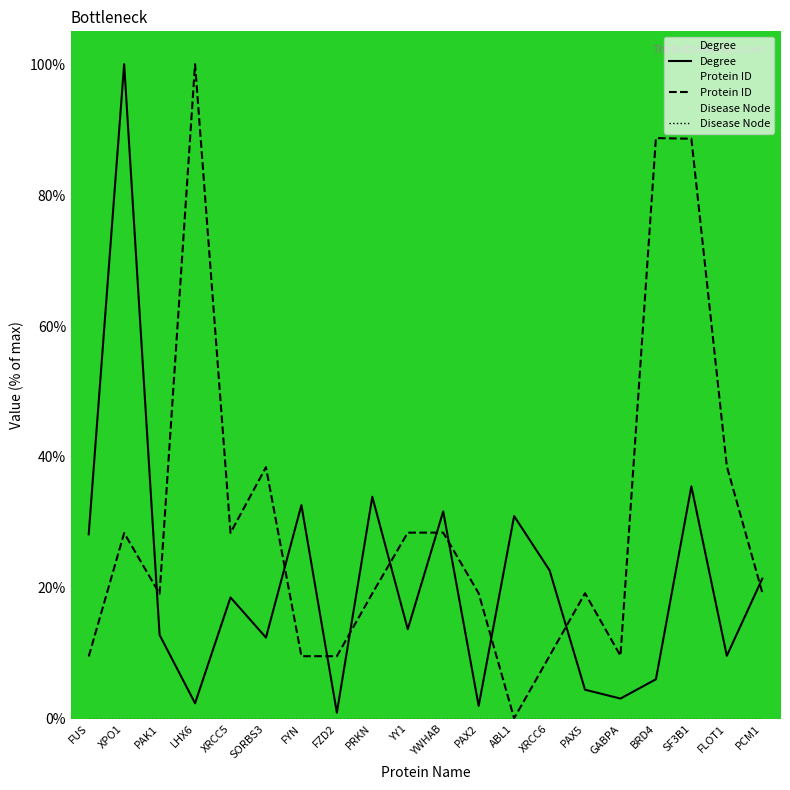

What is the spread (max minus min) of values at PAX2?

19.2